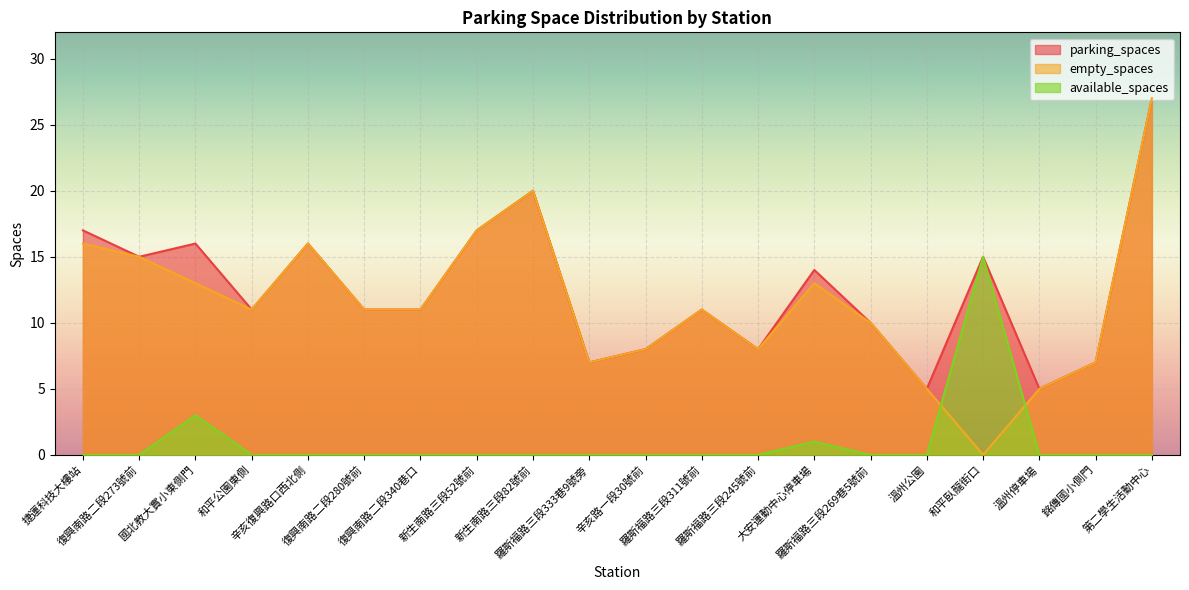

Reading right to left, list all the values displayed in this chart.

parking_spaces: 27	7	5	15	5	10	14	8	11	8	7	20	17	11	11	16	11	16	15	17
available_spaces: 0	0	0	15	0	0	1	0	0	0	0	0	0	0	0	0	0	3	0	0
empty_spaces: 27	7	5	0	5	10	13	8	11	8	7	20	17	11	11	16	11	13	15	16